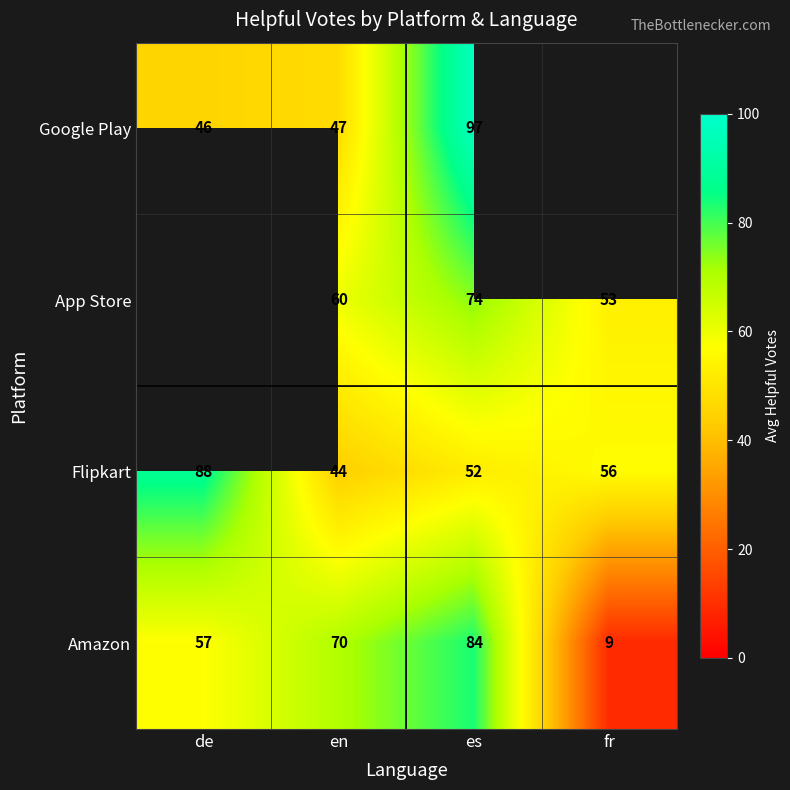

The value of Google Play at es is 97.0. True or false?

True